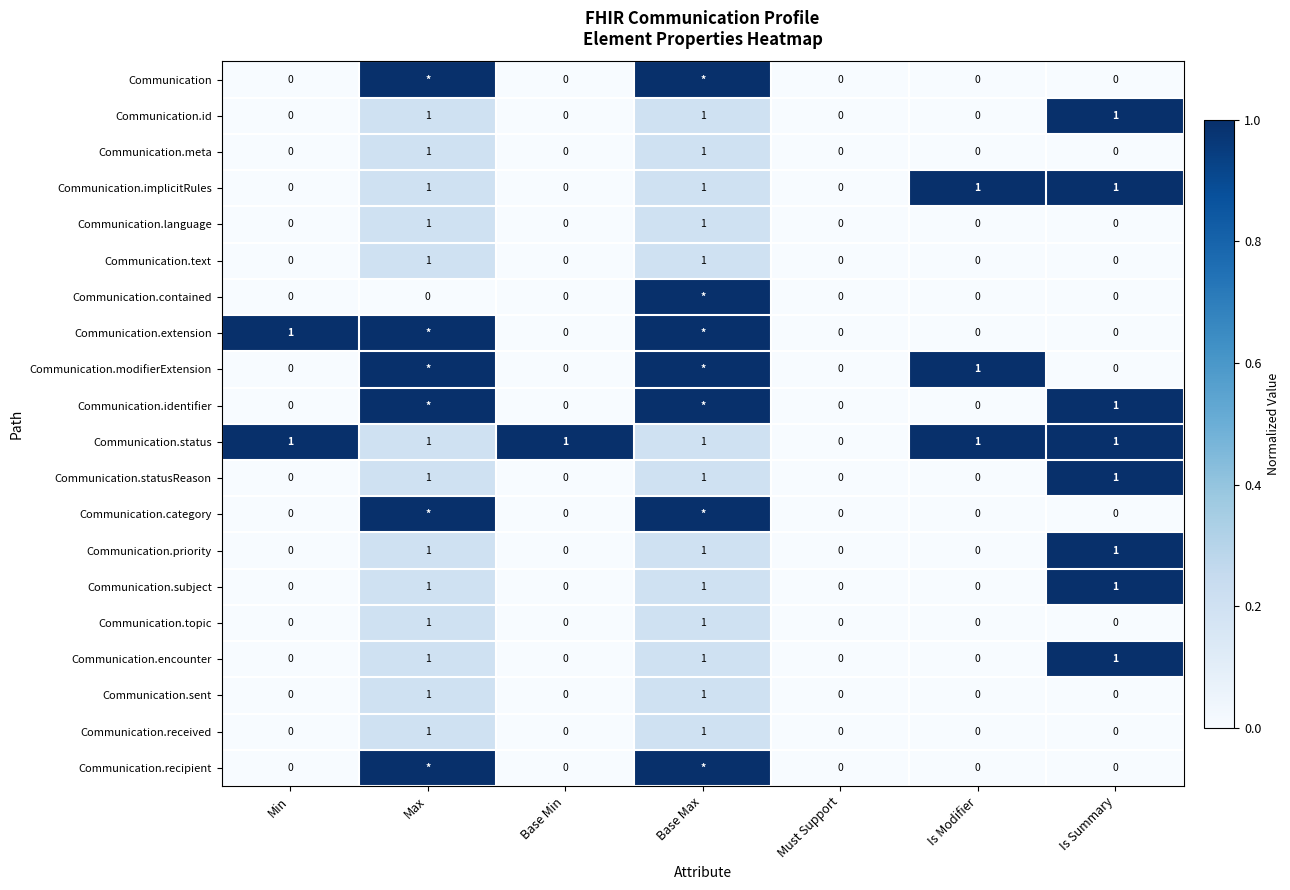

The Communication.encounter series shows 2 at Is Summary. True or false?

False